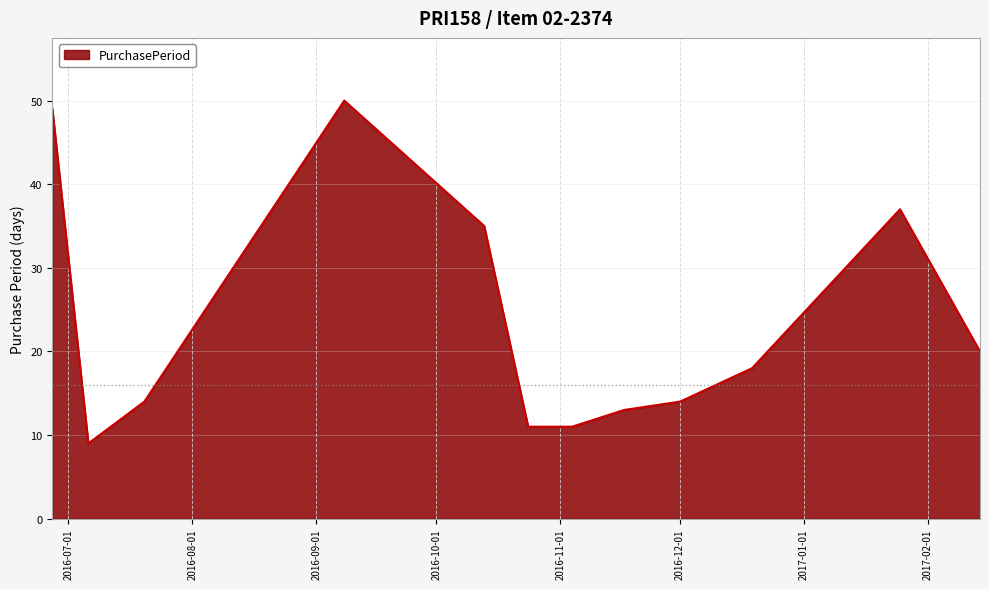

What is the difference between the maximum and minimum values?

41